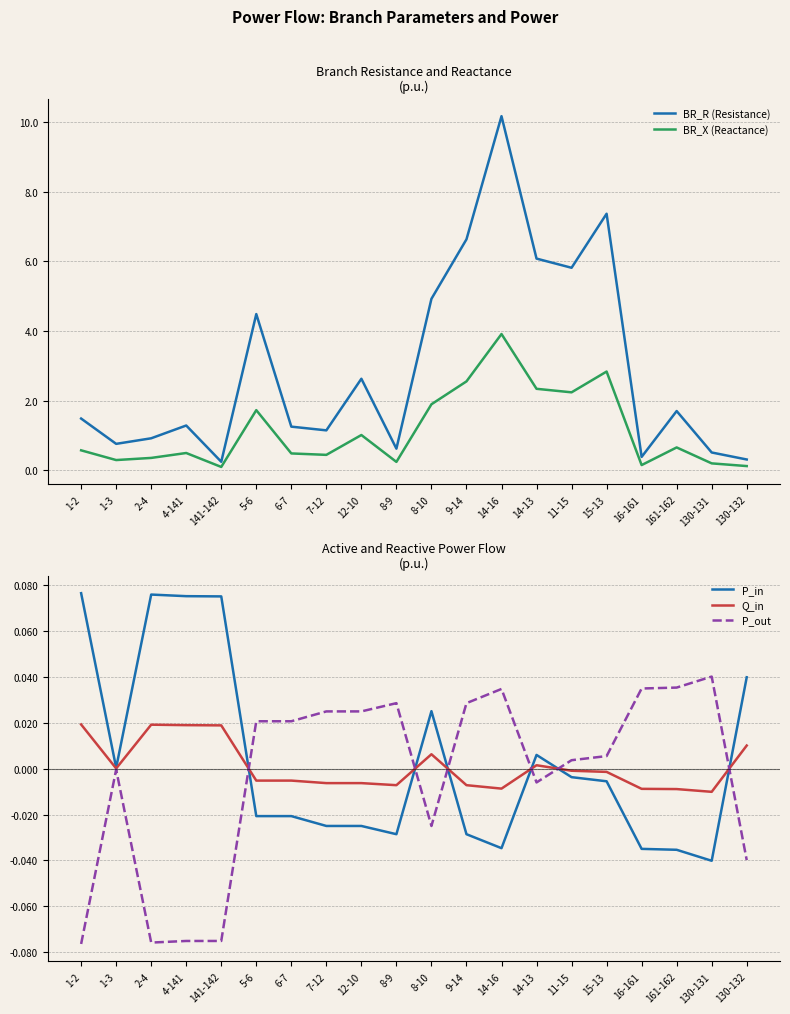

Which series has the largest range (max minus min)?

BR_R (Resistance)